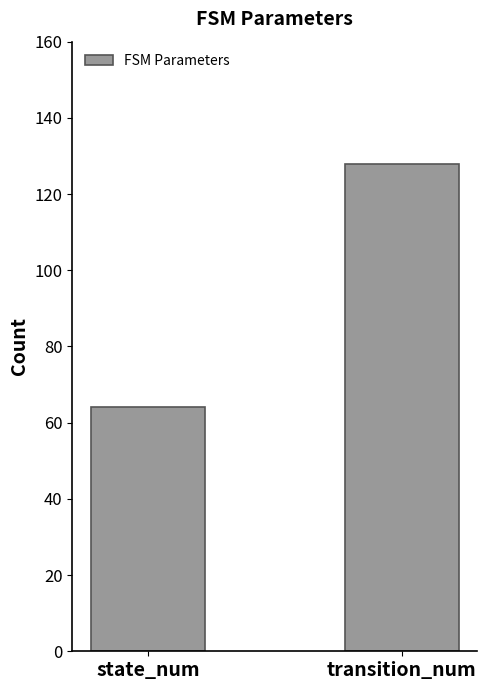

Reading left to right, transcribe all the data shown in this chart.

64	128